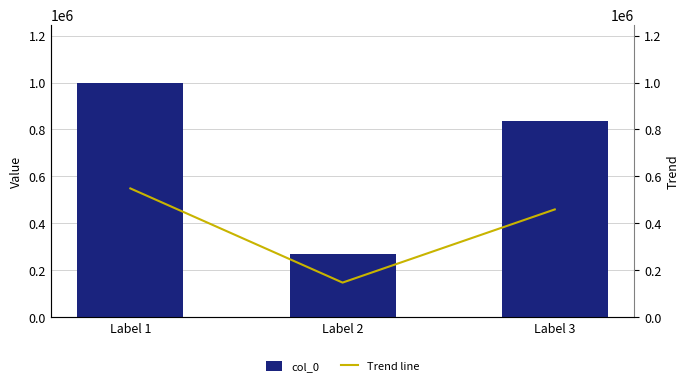

What is the difference between the maximum and minimum values in the col_0 series?

729758